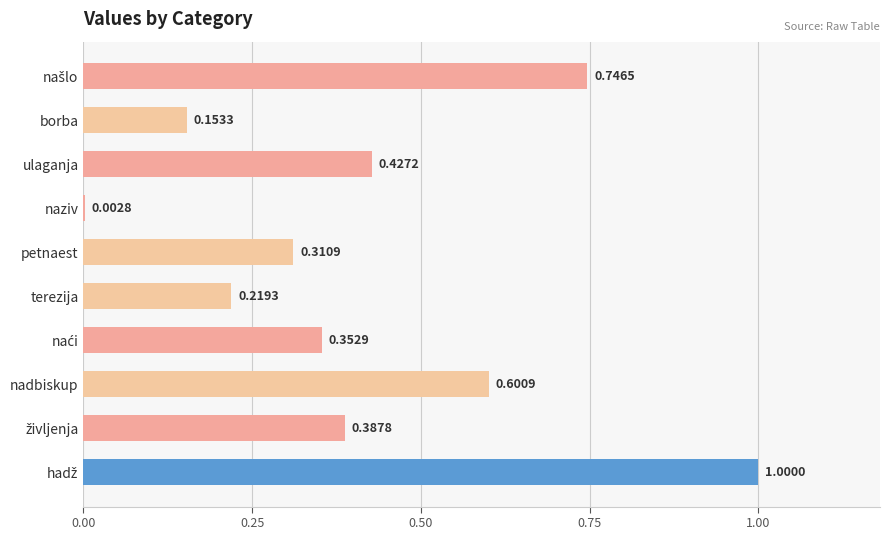

What is the sum of all values?

4.2